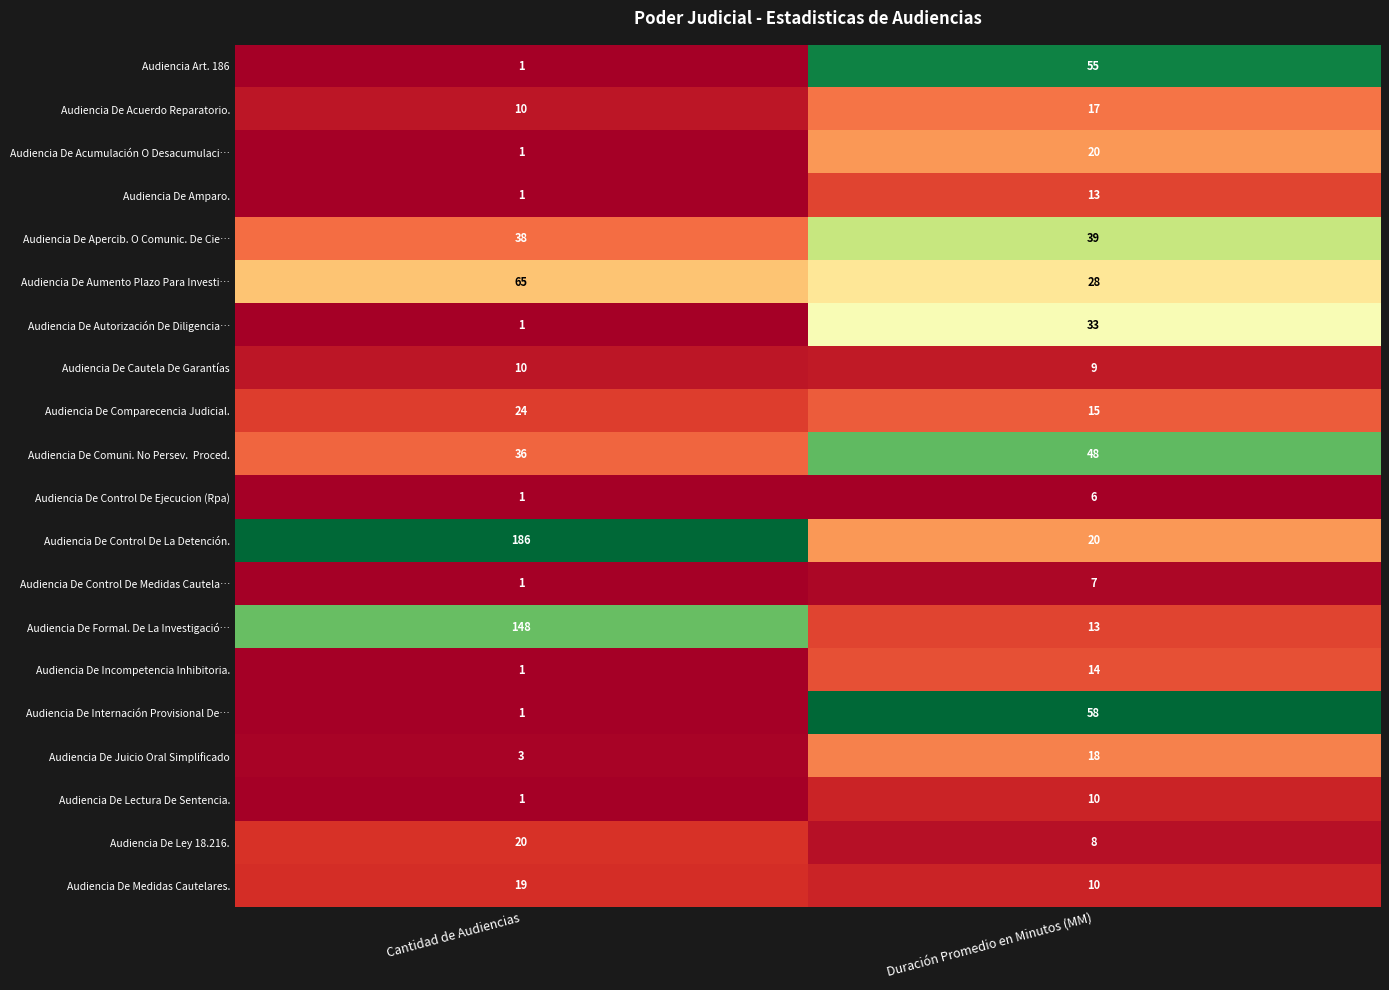

What is the approximate value of Audiencia De Medidas Cautelares. at Cantidad de Audiencias?

19